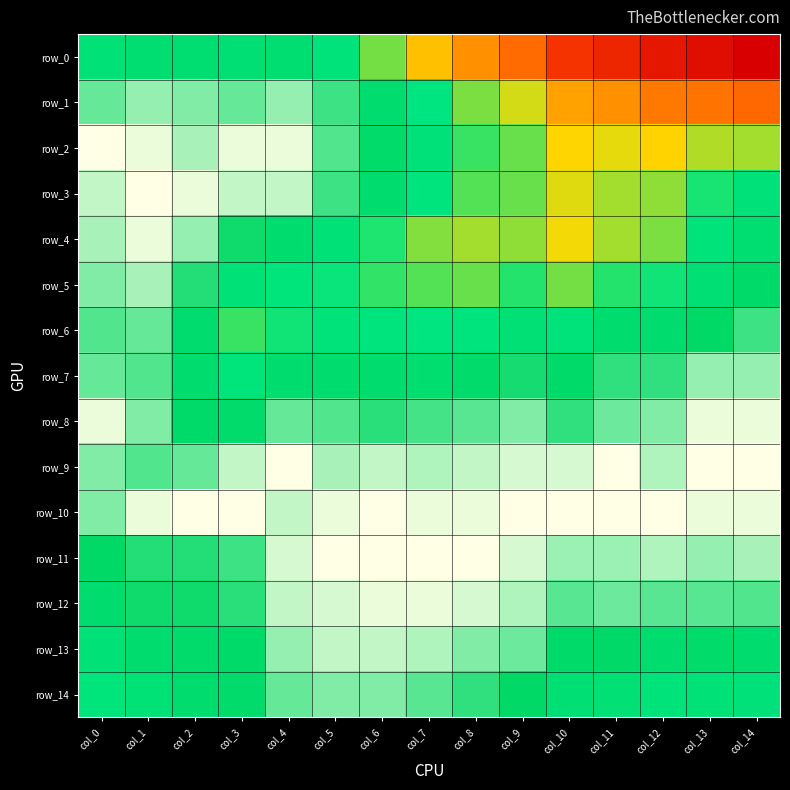

What is the highest value of the row_6 series?

1.0